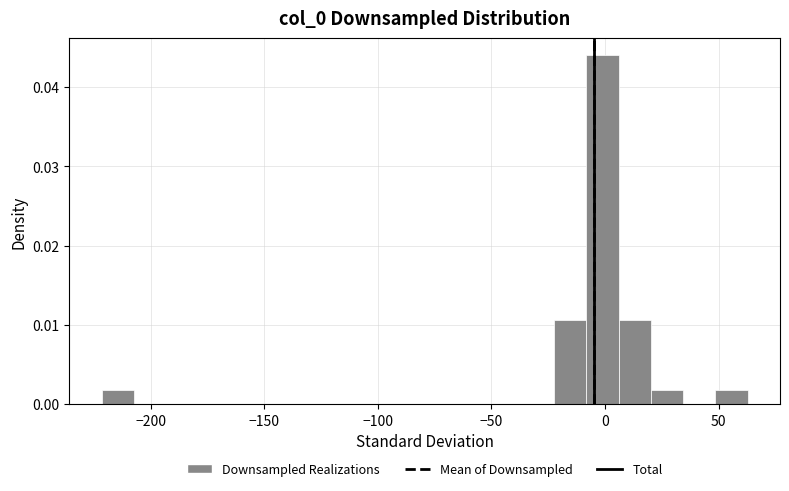

Around what value on the x-axis is the tallest bar? Give the approximate position of its centre, as read against the axis.

0